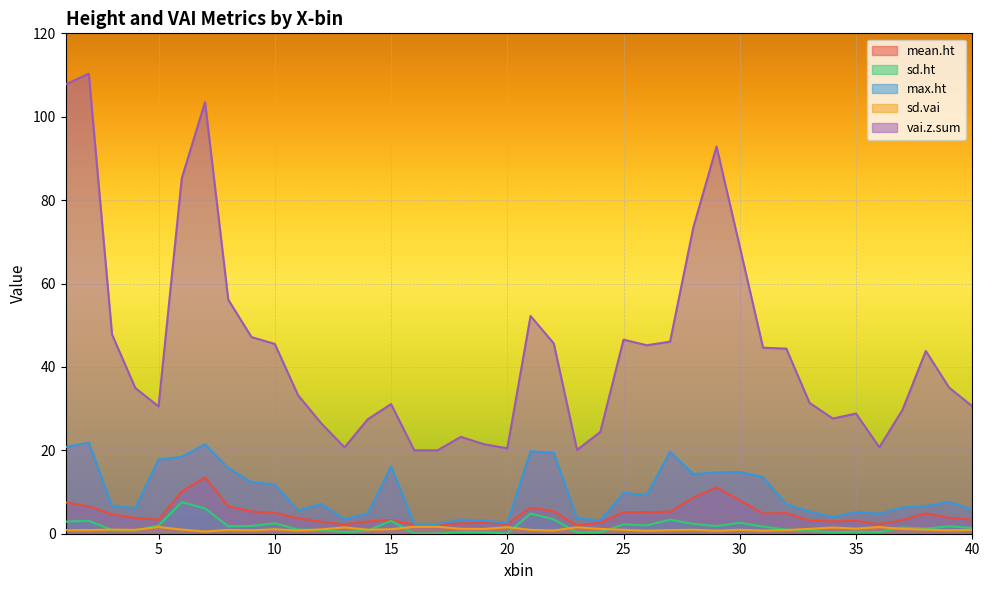

What is the value of the sd.ht point at the 22nd from the left?

3.5